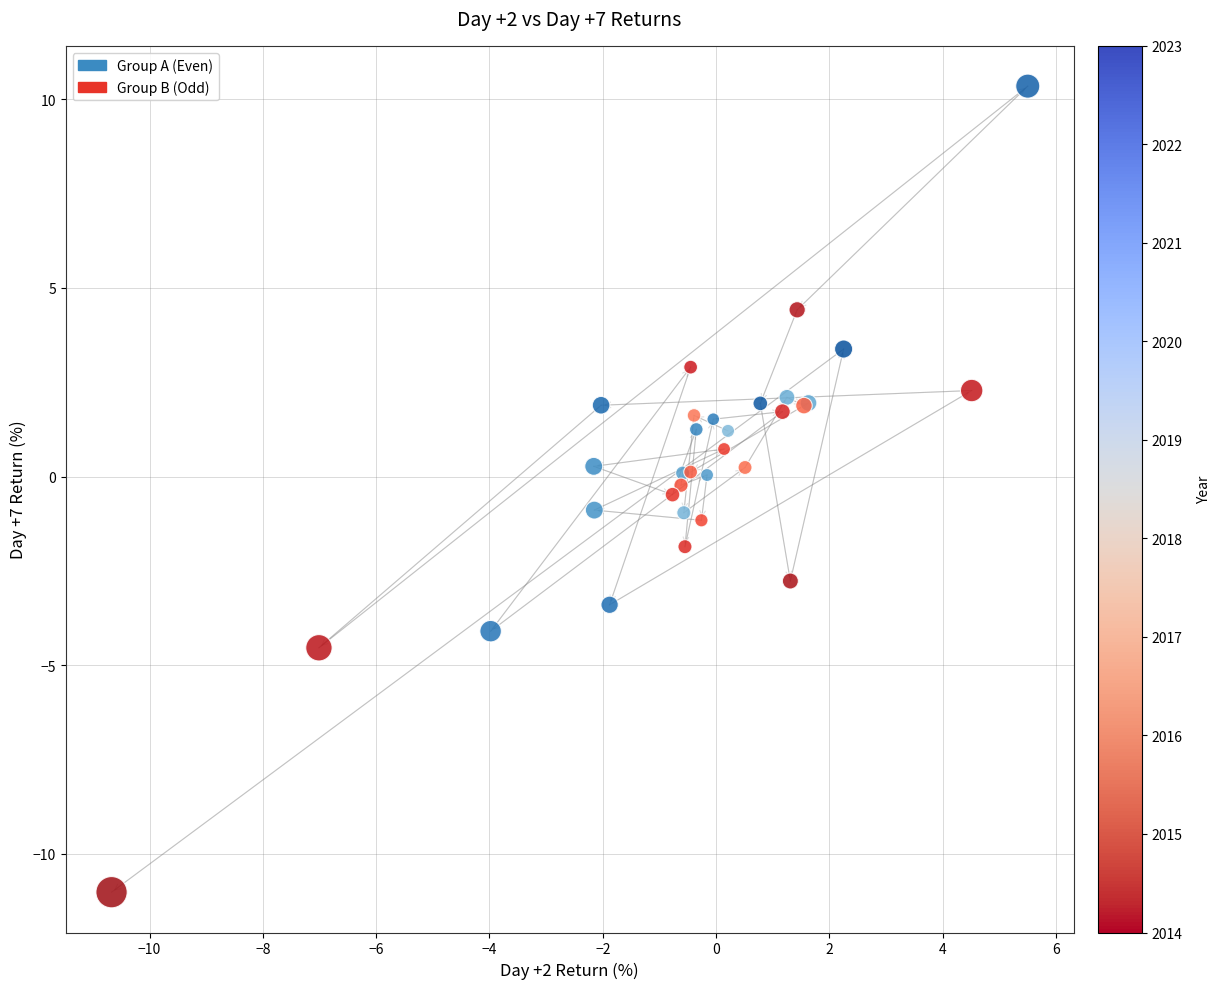

What are all the series names shown in the legend?

Group A (Even), Group B (Odd)